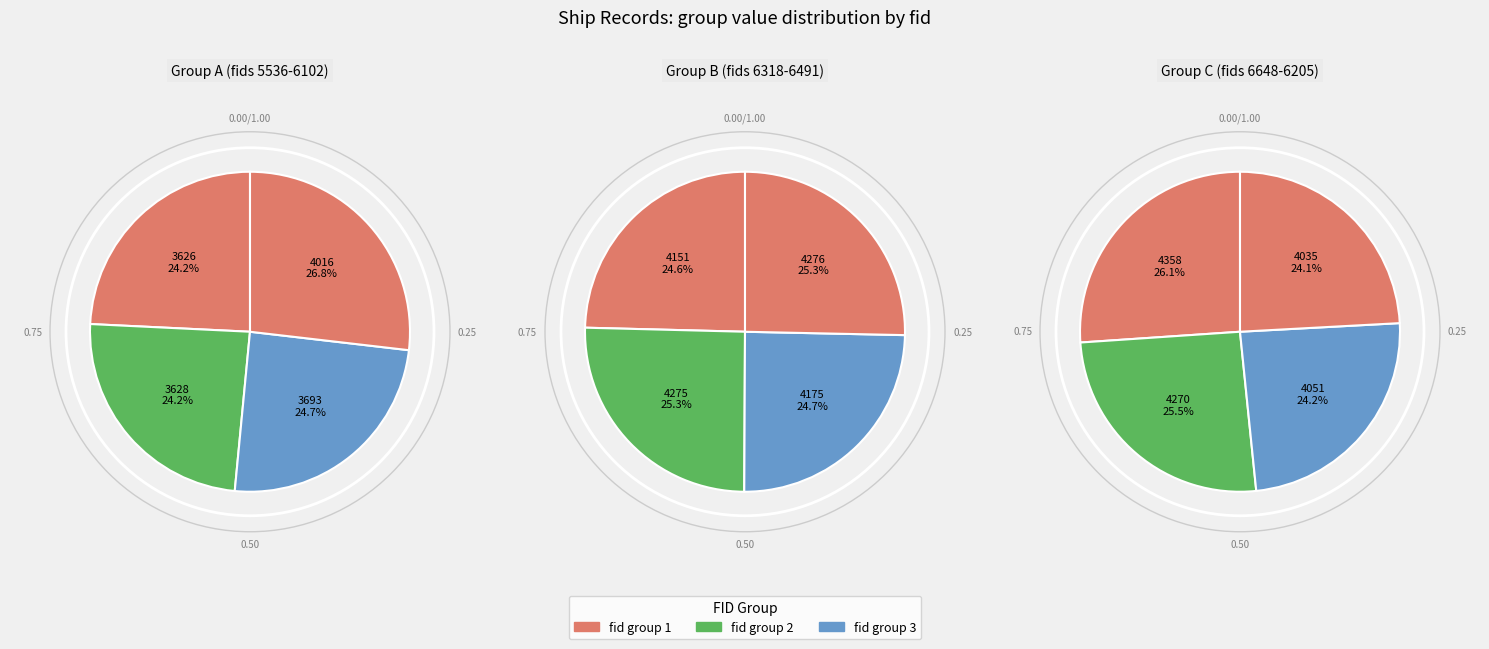

How many slices are in this pie chart?

12